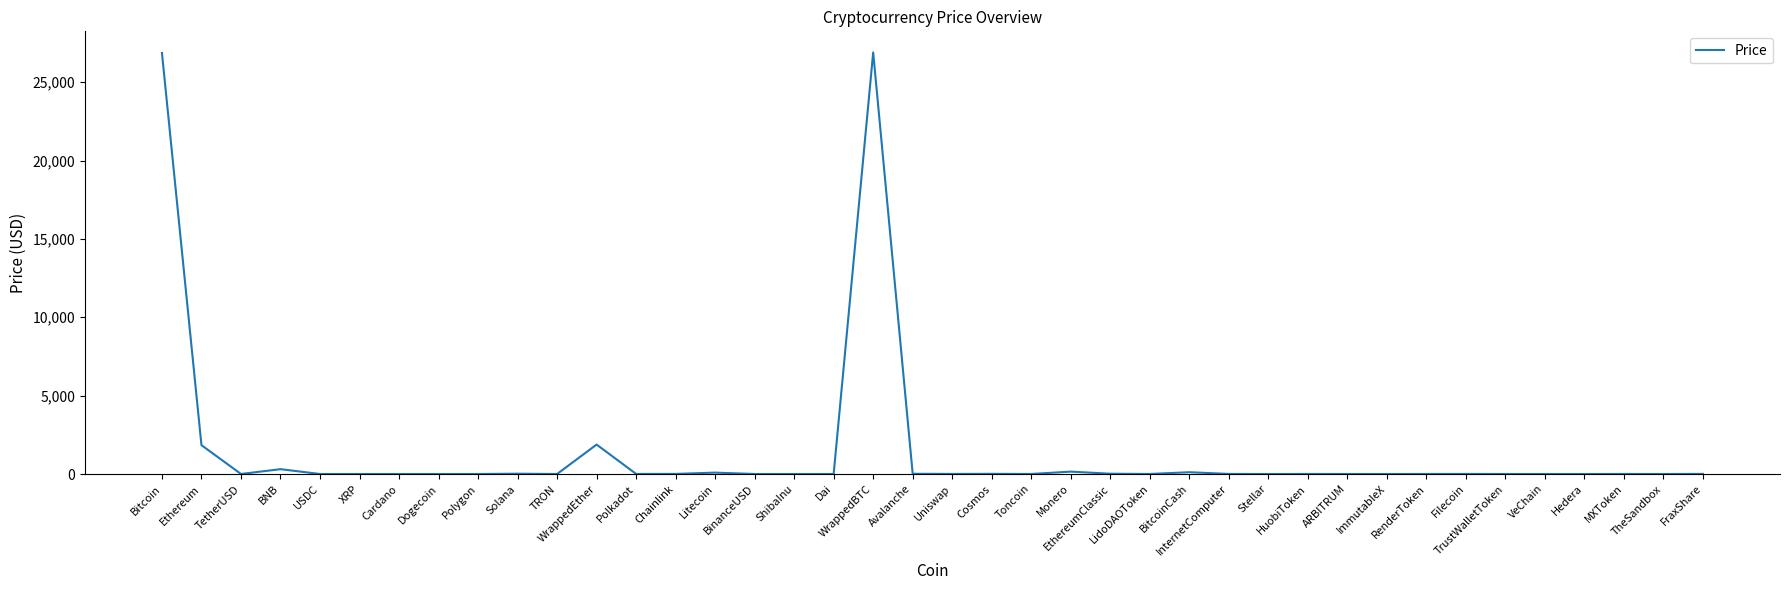

Does the chart have visible grid lines?

No